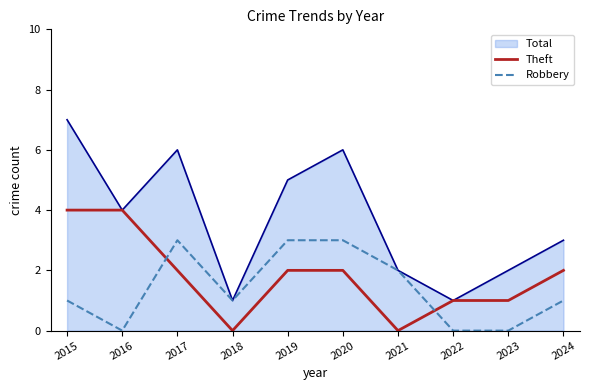

Rank the series by their average value, from highest to lowest.

Total, Theft, Robbery